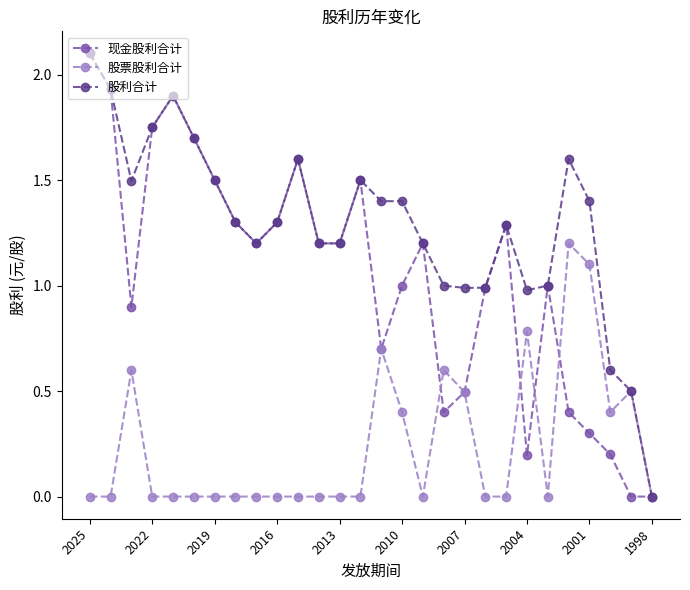

Rank the series by their average value, from highest to lowest.

股利合计, 现金股利合计, 股票股利合计